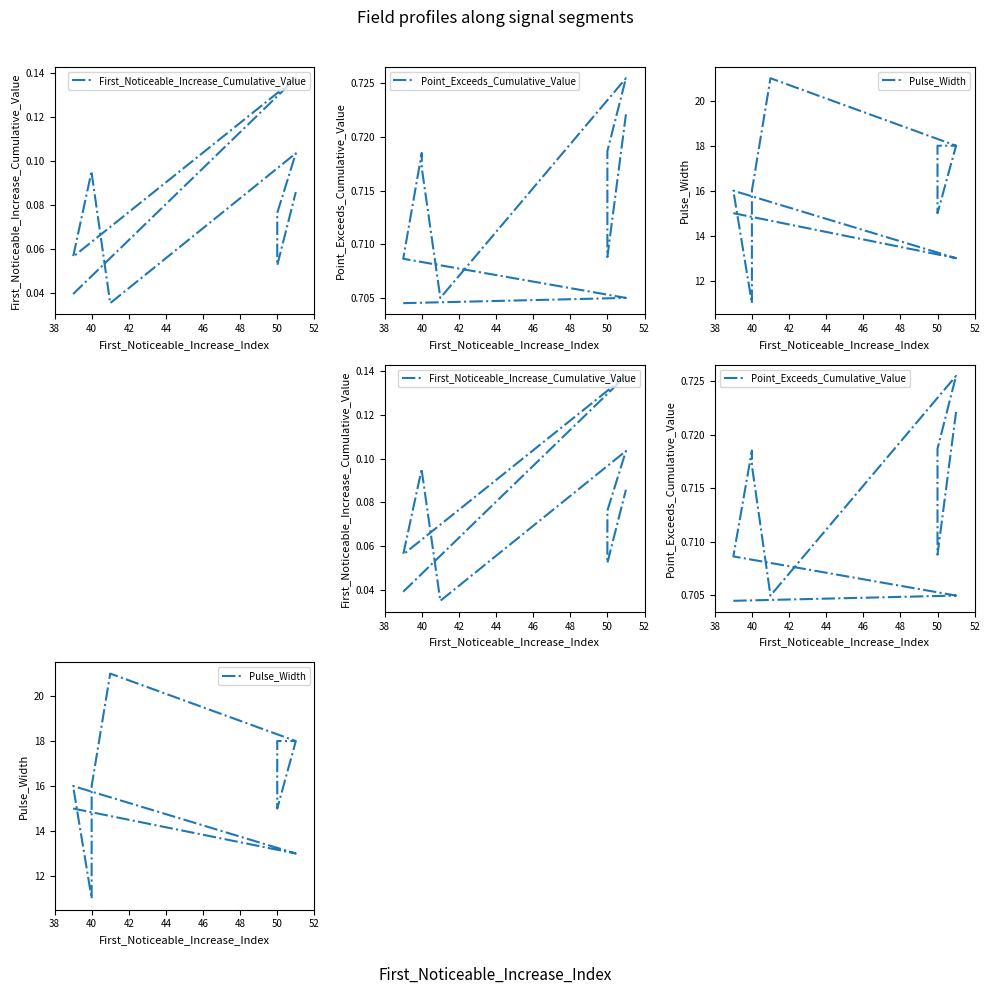

At how many categories does at least one series exceed 10?

10